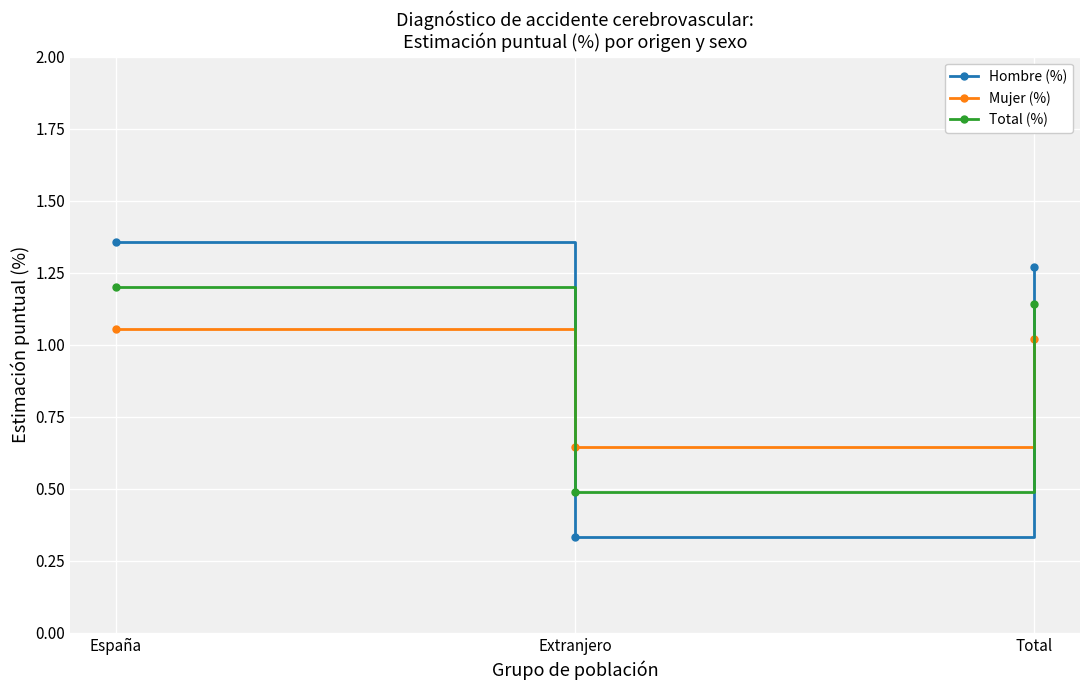

The Hombre (%) series shows 0.7 at Total. True or false?

False